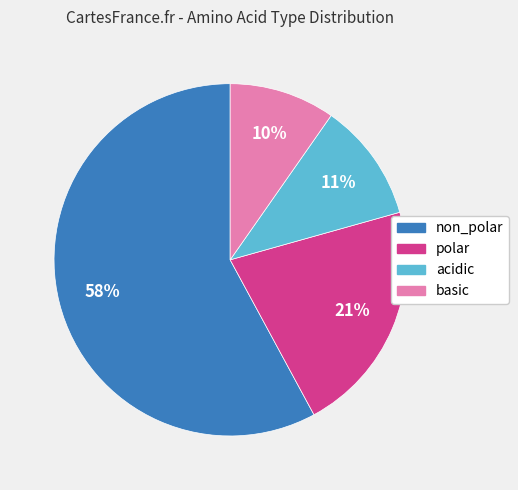

Is it true that basic is 15% of the pie?

False